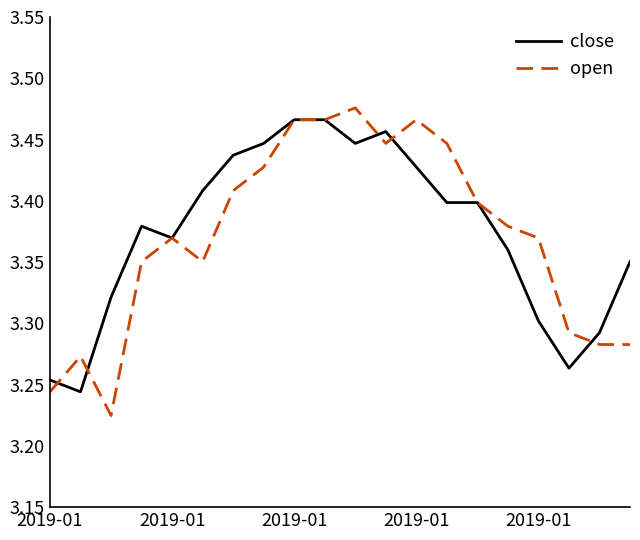

True or false: close and open intersect in this chart.

True